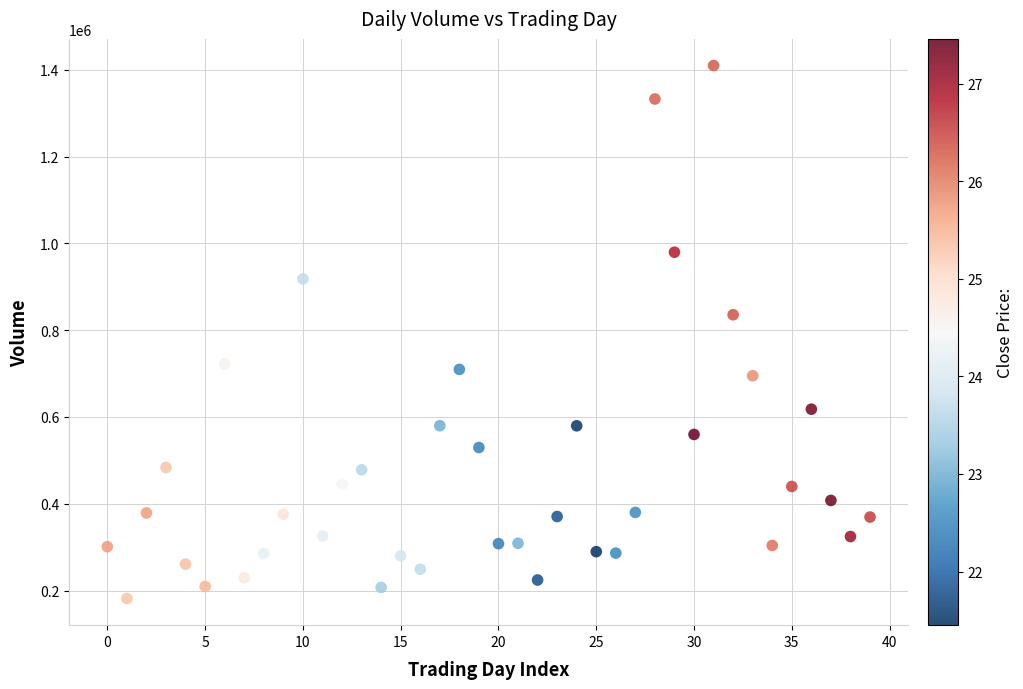

What Y value in the scatter plot is closest to 795789?

835616